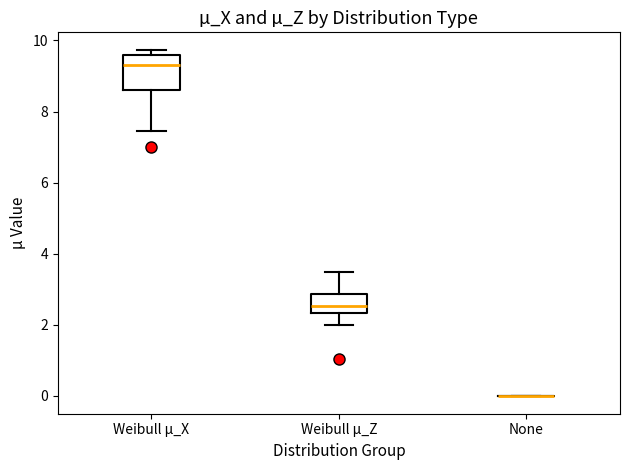

Which box is the tallest, from its lower edge to its upper edge?

Weibull µ_X